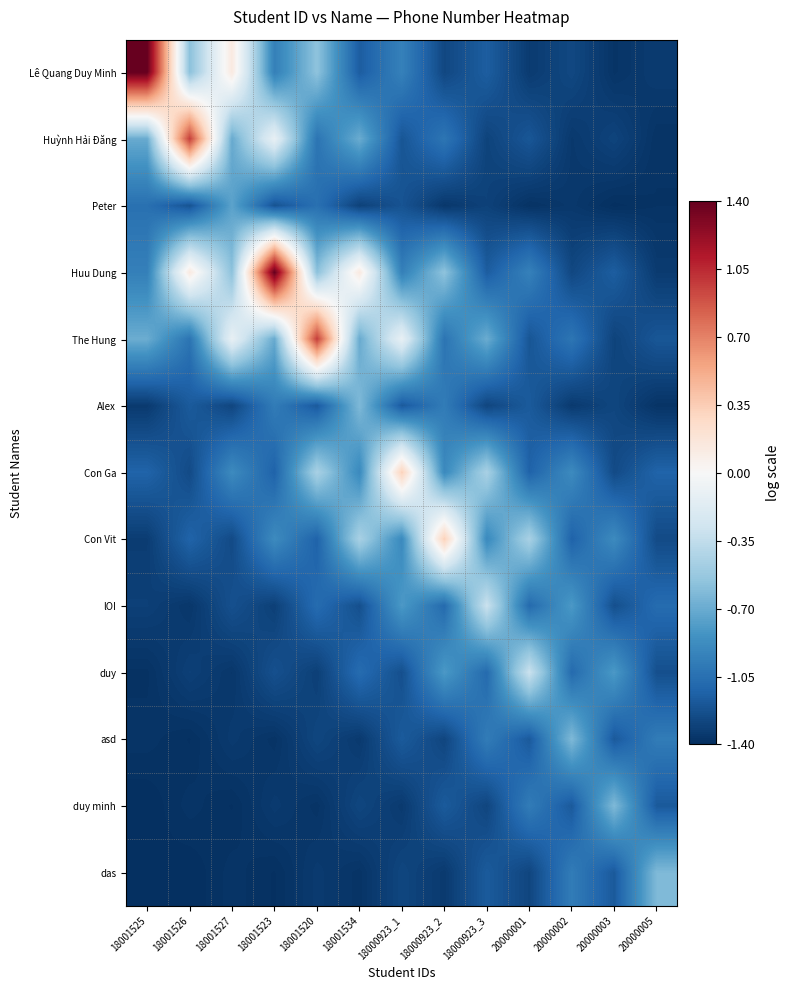

Which label corresponds to the largest value in the chart?

18001525